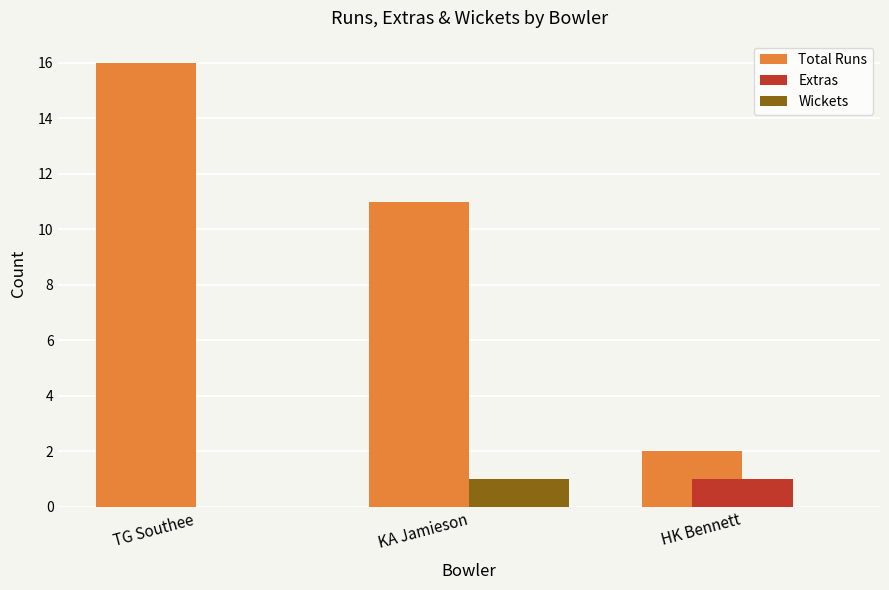

Reading left to right, what are all the values shown in this chart?

Total Runs: TG Southee=16	KA Jamieson=11	HK Bennett=2
Extras: TG Southee=0	KA Jamieson=0	HK Bennett=1
Wickets: TG Southee=0	KA Jamieson=1	HK Bennett=0